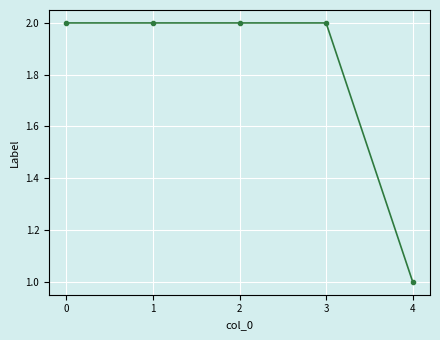

What is the value of the 5th point from the left?

1